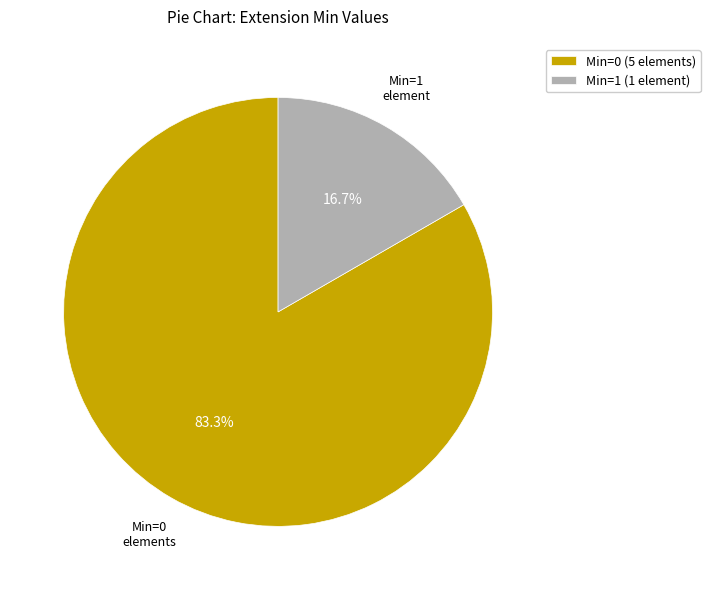

How many segments does this pie chart have?

2